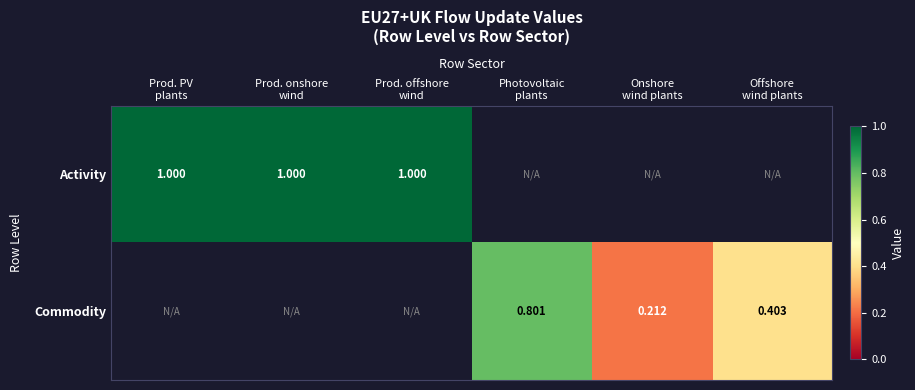

Rank the series at Photovoltaic plants from highest to lowest value.

Activity, Commodity